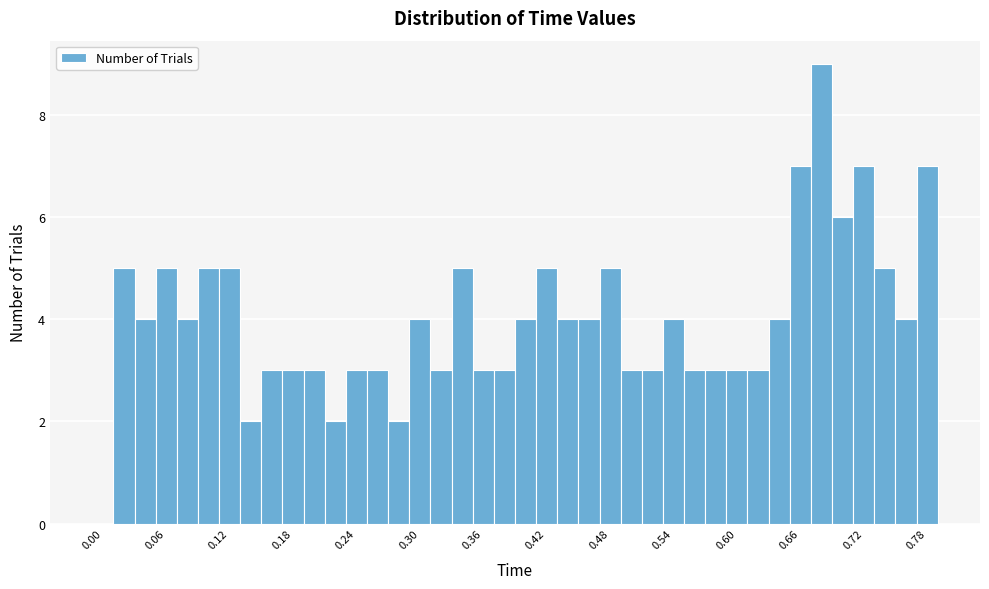

Around what value on the x-axis is the tallest bar? Give the approximate position of its centre, as read against the axis.

0.68